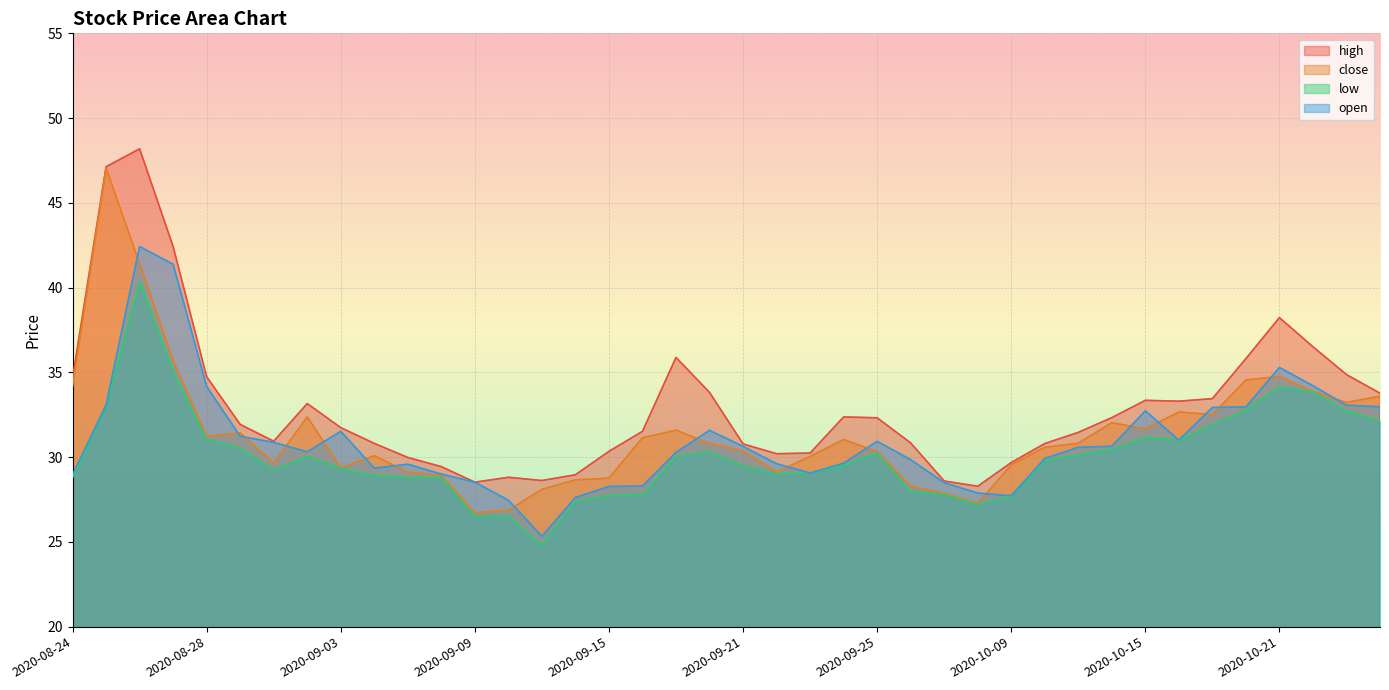

At which category does open reach its first local valley?

2020-09-02